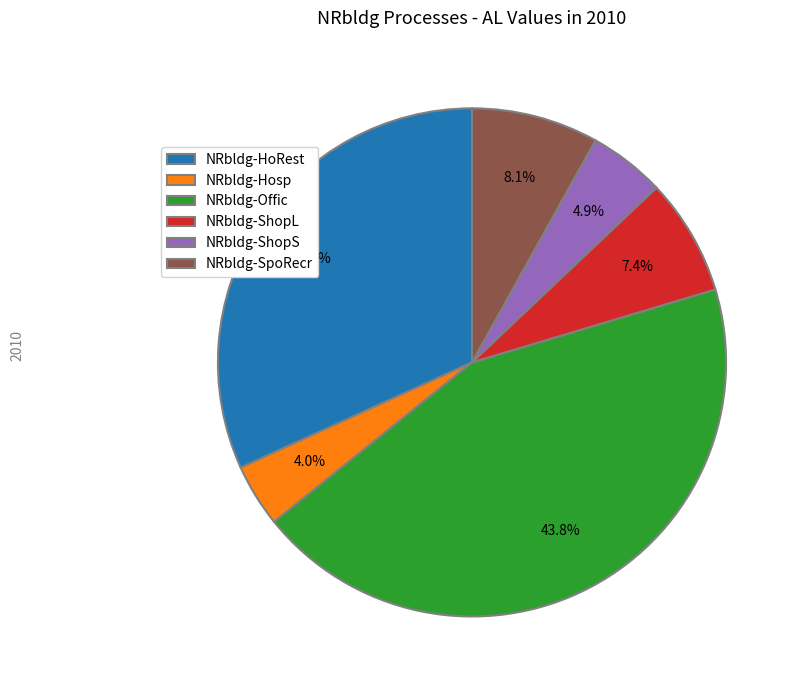

The NRbldg-Hosp slice represents 4% of the pie. True or false?

True